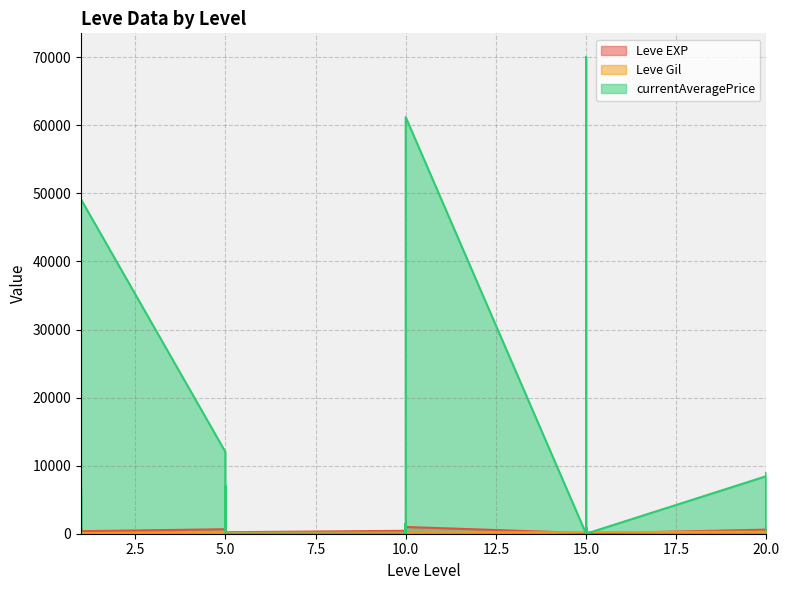

Where is currentAveragePrice nearest to the value 35003?

1